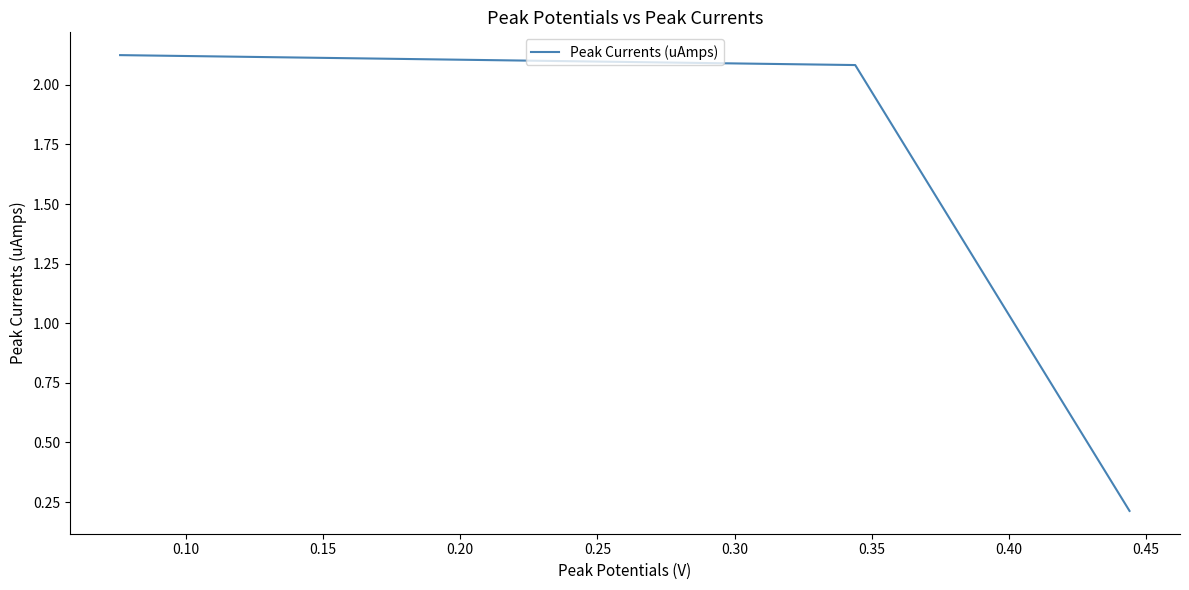

What is the sum of all values?

4.4